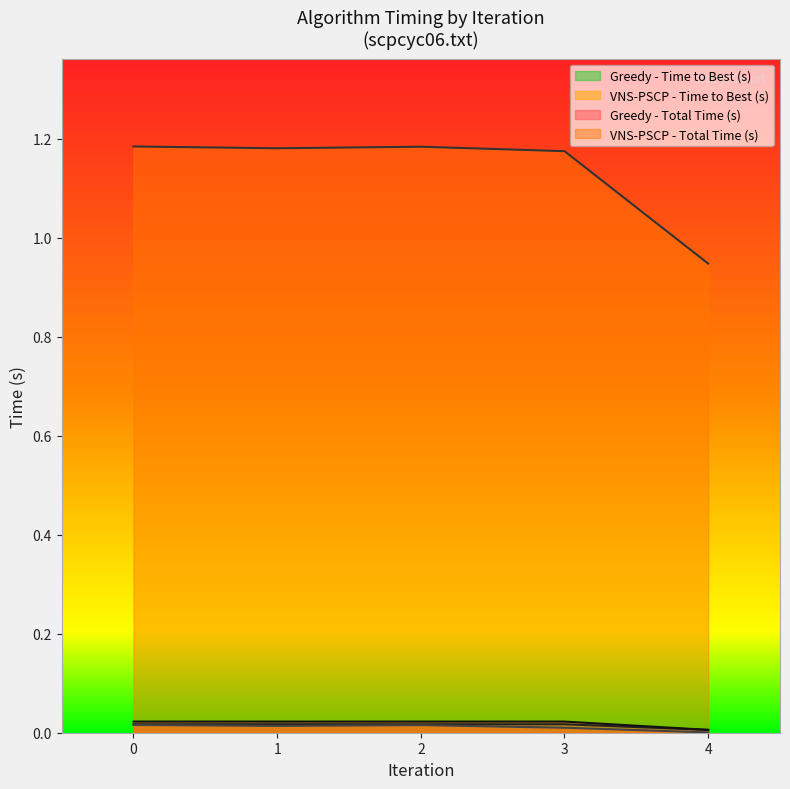

Which series has the largest range (max minus min)?

VNS-PSCP - Total Time (s)